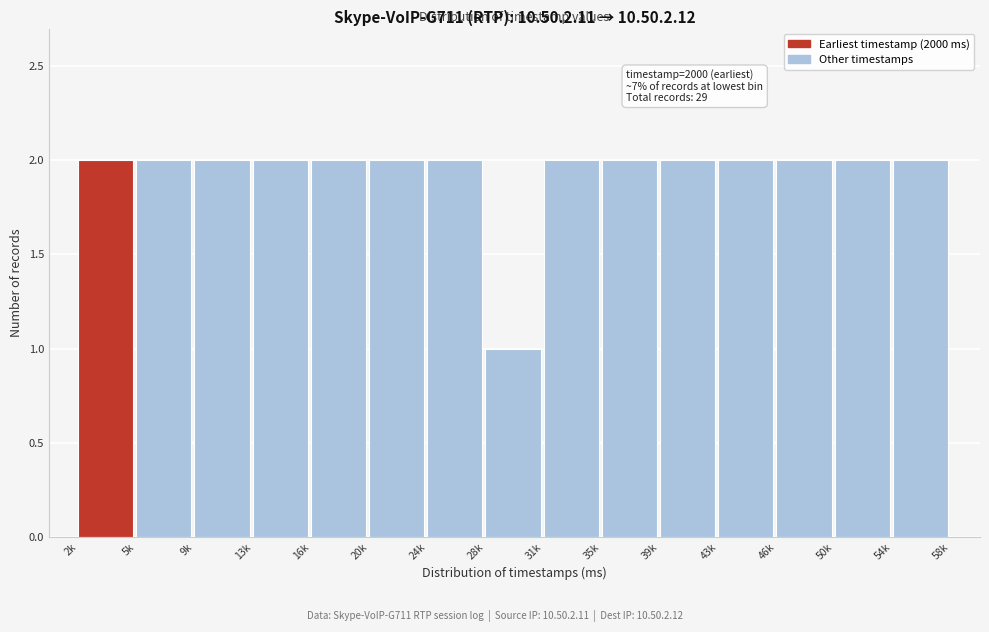

Reading left to right, list all the values displayed in this chart.

2	2	2	2	2	2	2	1	2	2	2	2	2	2	2